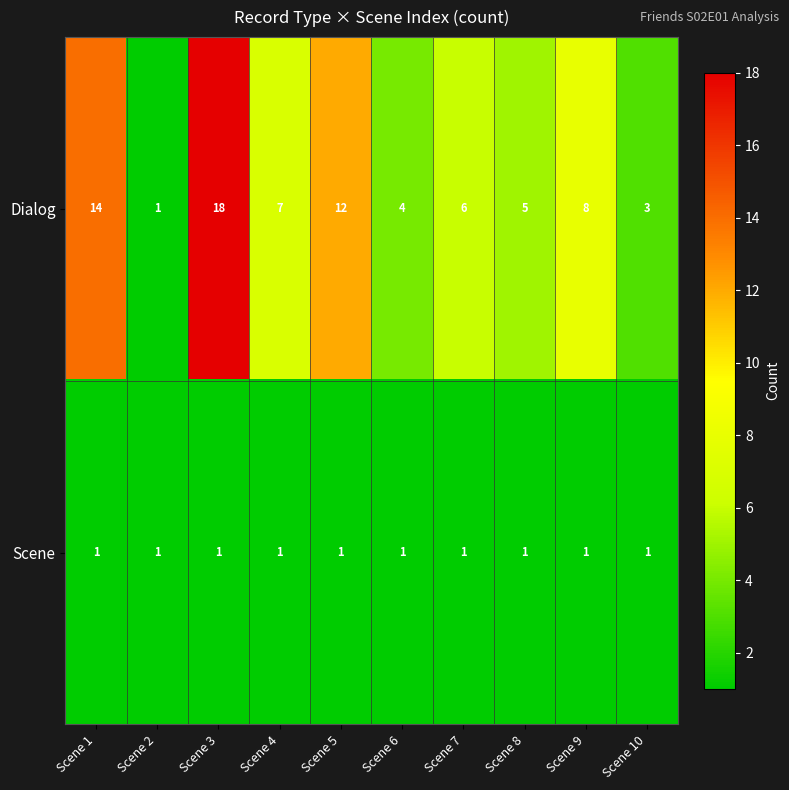

Which series changed the most between Scene 2 and Scene 5?

Dialog